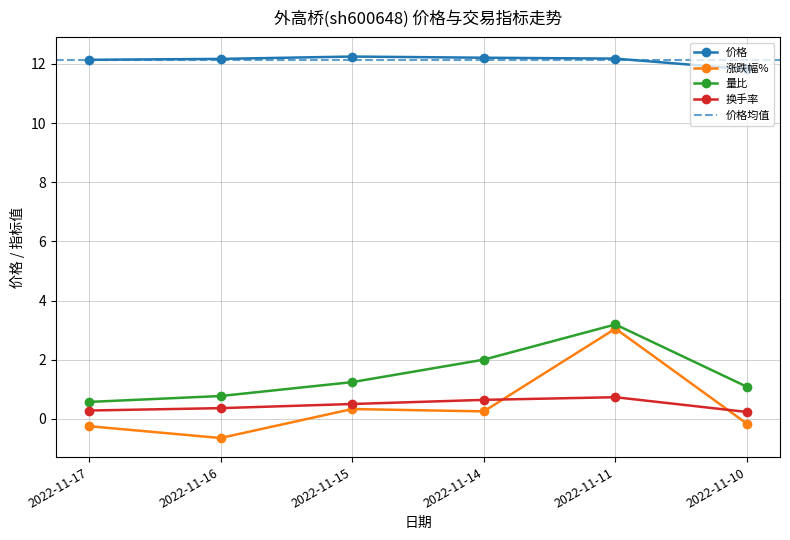

What is the maximum value shown in the chart?

12.2